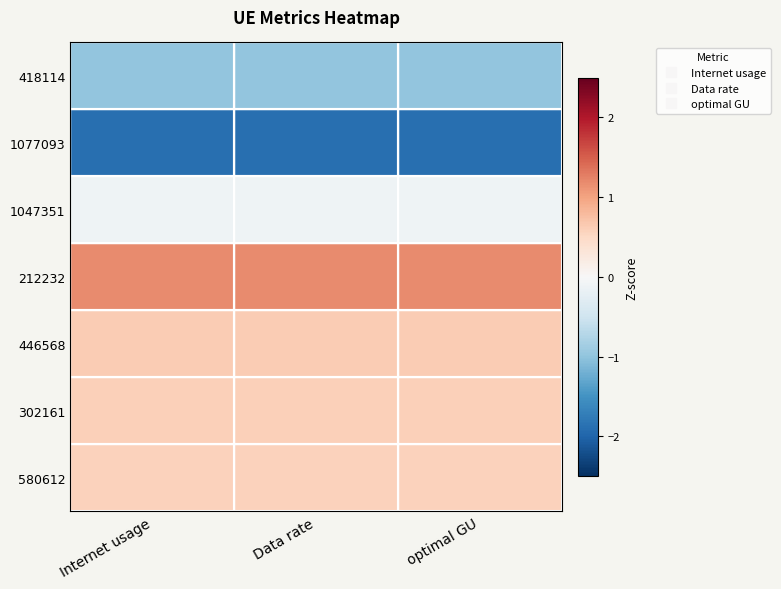

Which series has the largest total across all categories?

212232